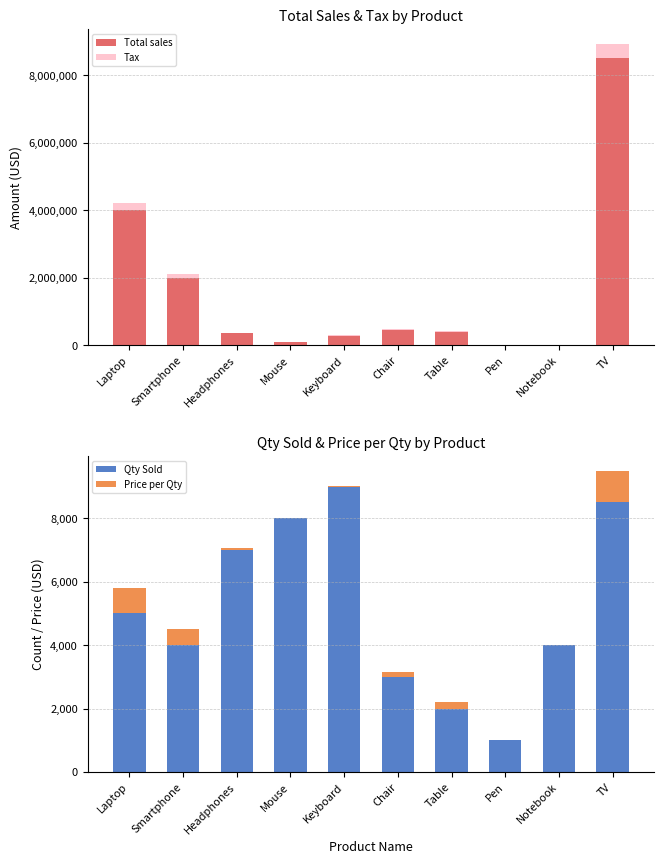

What are all the series names shown in the legend?

Total sales, Tax, Qty Sold, Price per Qty